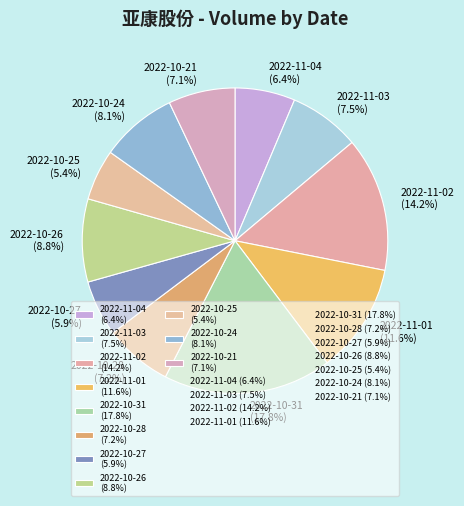

What is the ratio of the value at 2022-10-24 to the value at 2022-10-25?

1.5